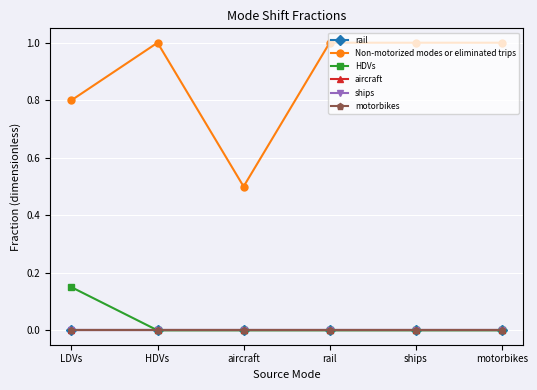

How many interior local peaks does the Non-motorized modes or eliminated trips series have?

1